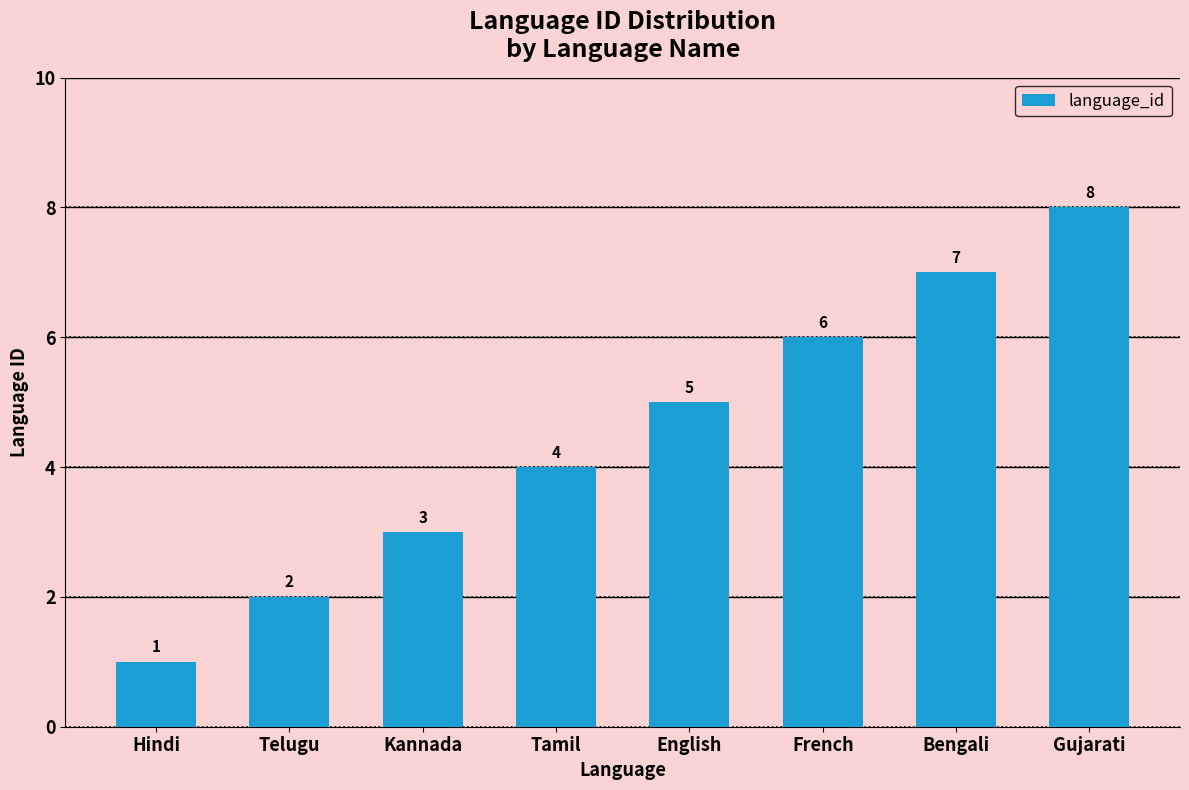

How many values are between 3 and 7?

5